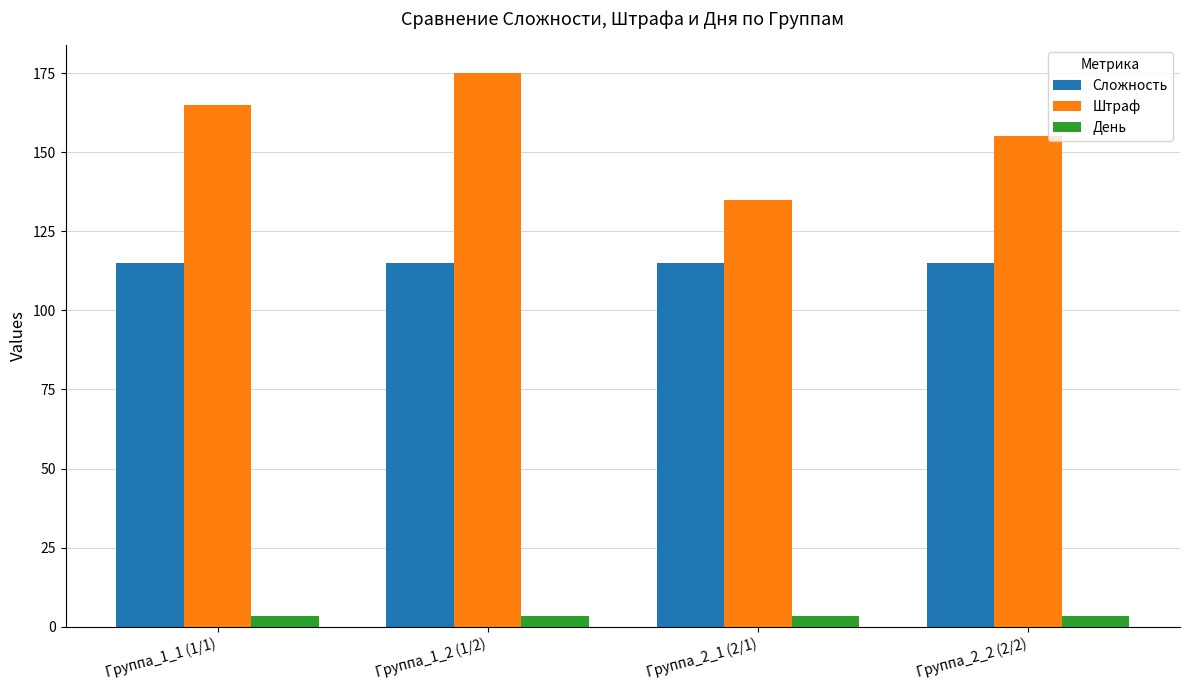

What is the minimum value for День?

3.5